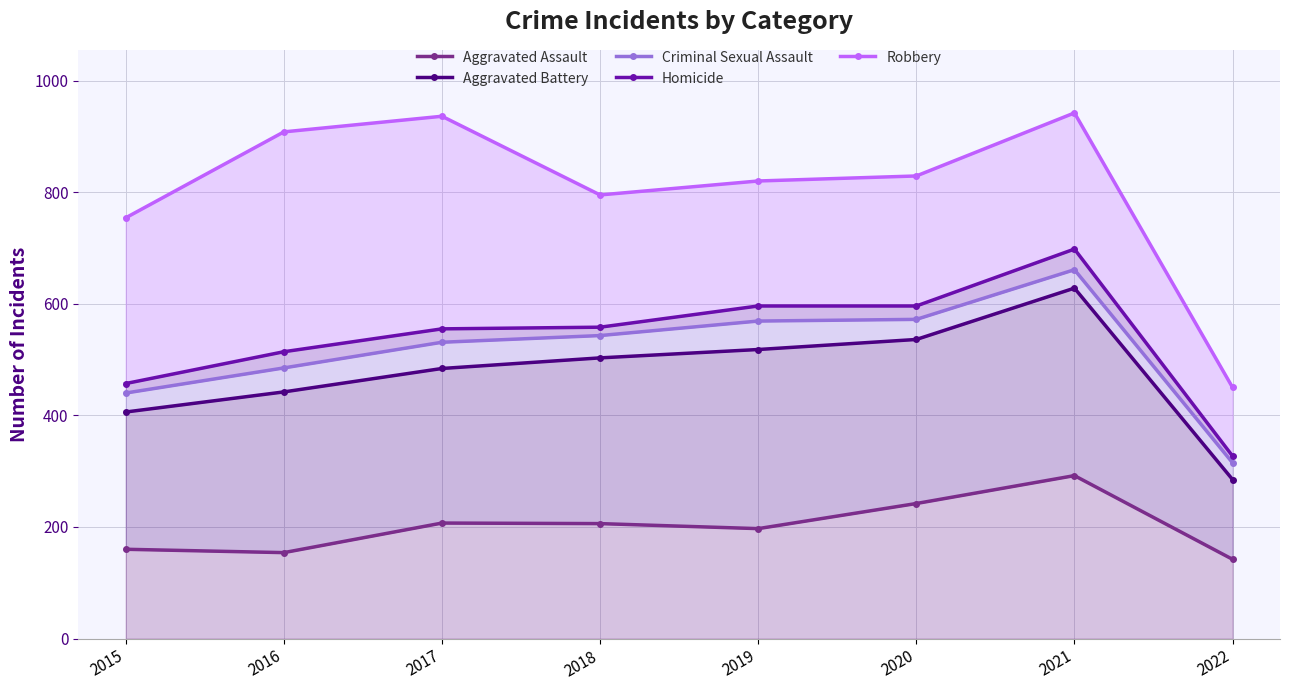

What is the difference between the maximum and minimum values in the Homicide series?

371